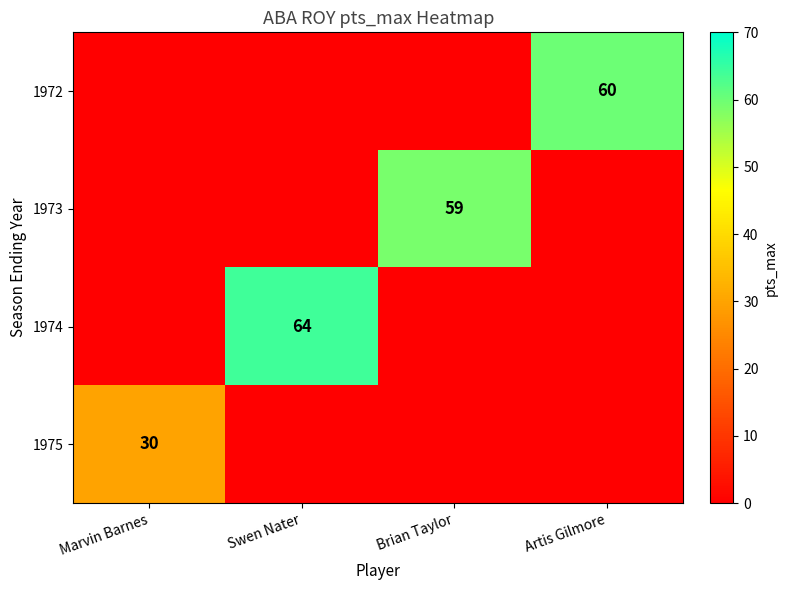

The 1974 series shows 113 at Swen Nater. True or false?

False